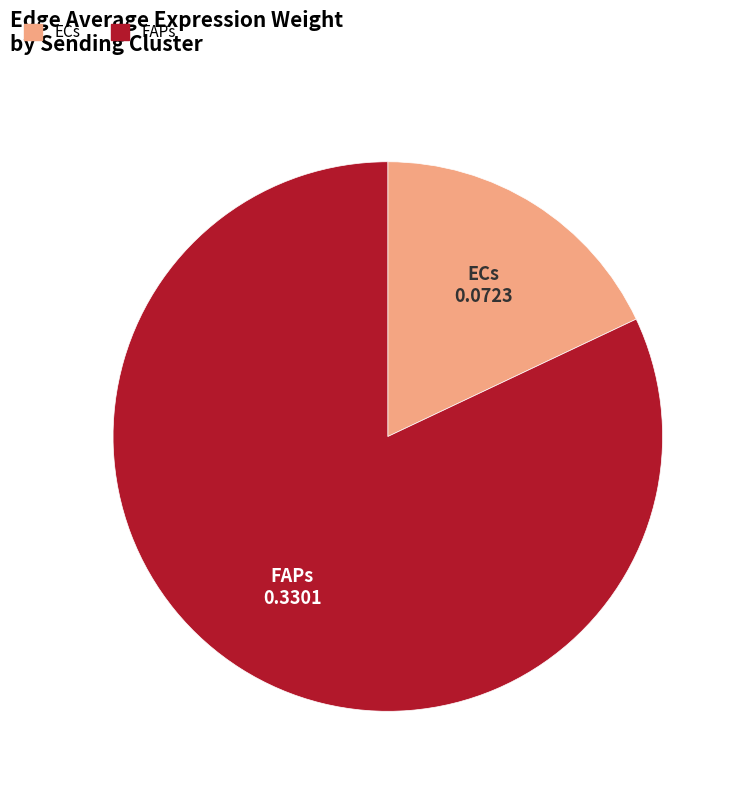

The ECs slice represents 18% of the pie. True or false?

True